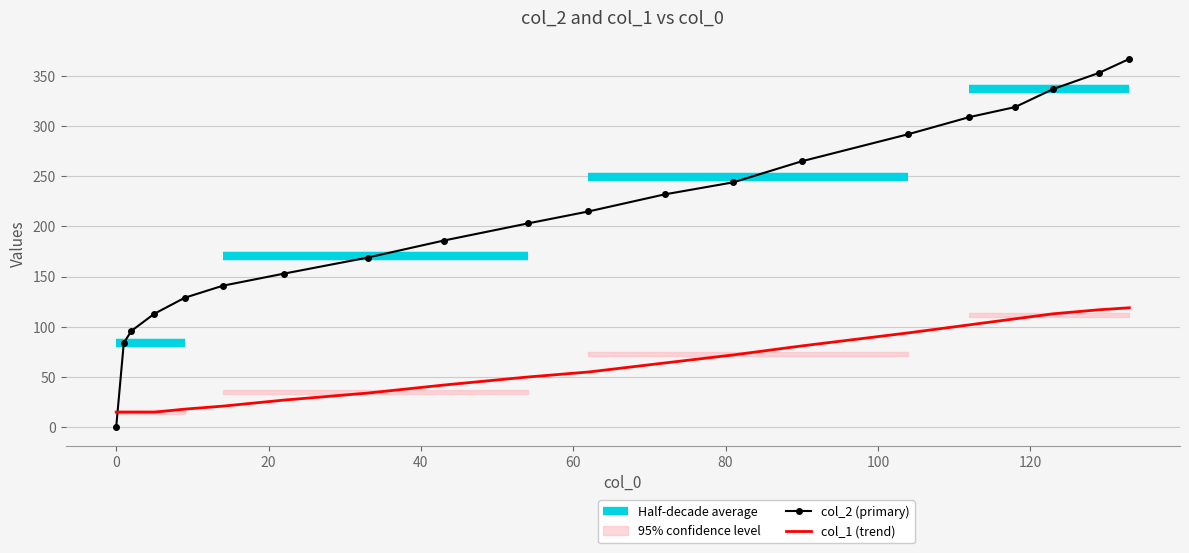

Does the chart have visible grid lines?

Yes